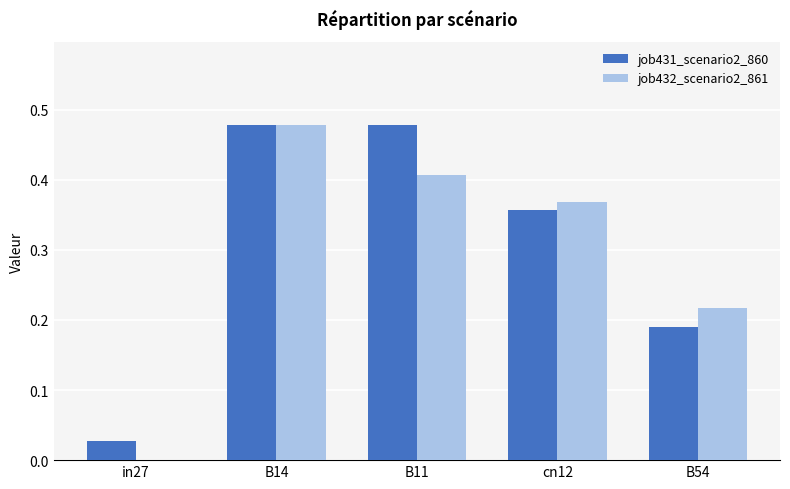

Which series changed the most between B14 and B11?

job432_scenario2_861